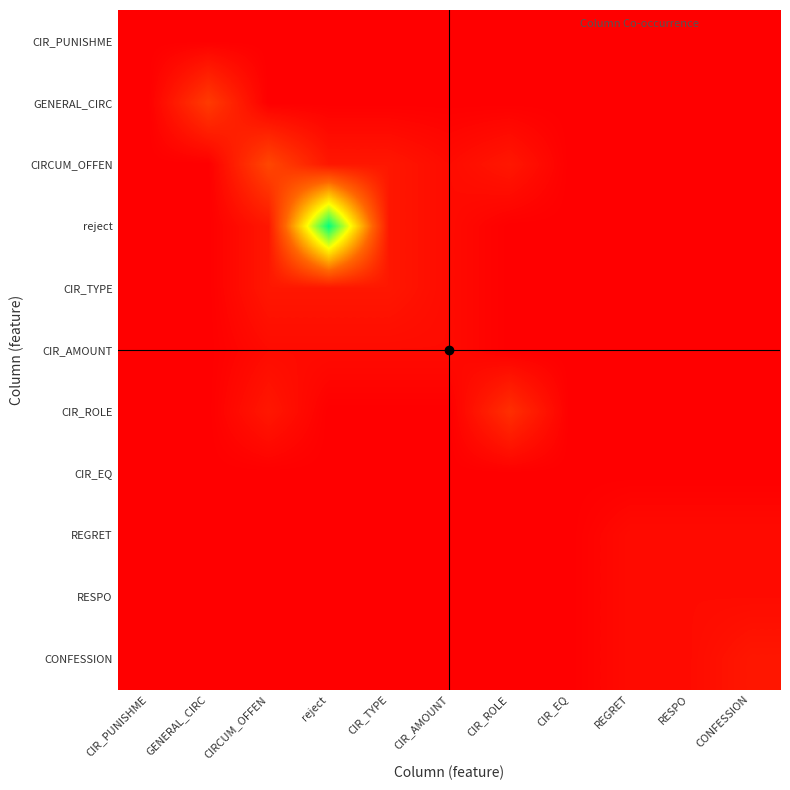

How many series are shown in this chart?

11